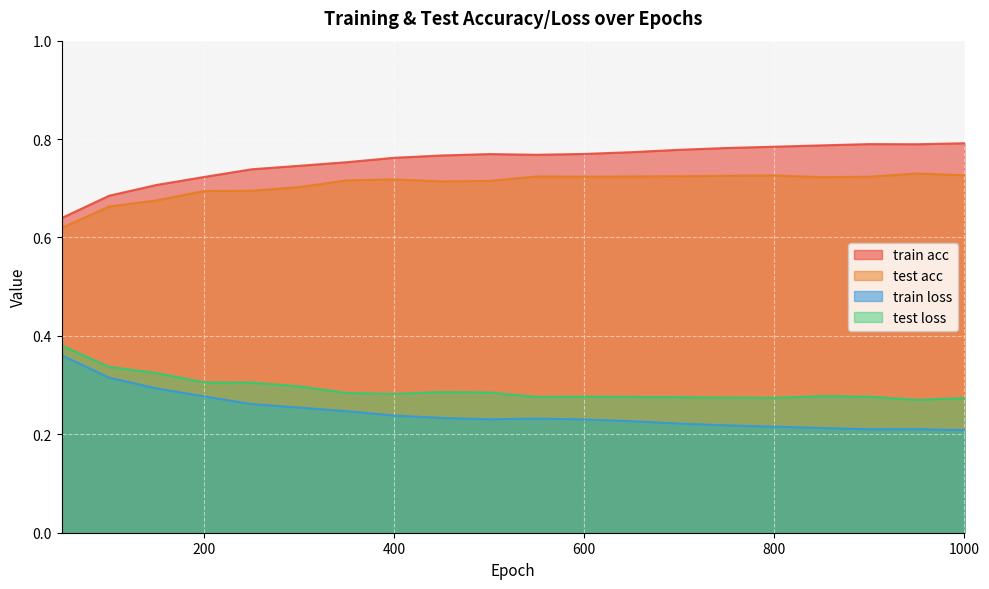

Reading left to right, transcribe all the data shown in this chart.

train acc: 50=0.6	100=0.7	150=0.7	200=0.7	250=0.7	300=0.7	350=0.8	400=0.8	450=0.8	500=0.8	550=0.8	600=0.8	650=0.8	700=0.8	750=0.8	800=0.8	850=0.8	900=0.8	950=0.8	1000=0.8
test acc: 50=0.6	100=0.7	150=0.7	200=0.7	250=0.7	300=0.7	350=0.7	400=0.7	450=0.7	500=0.7	550=0.7	600=0.7	650=0.7	700=0.7	750=0.7	800=0.7	850=0.7	900=0.7	950=0.7	1000=0.7
train loss: 50=0.4	100=0.3	150=0.3	200=0.3	250=0.3	300=0.3	350=0.2	400=0.2	450=0.2	500=0.2	550=0.2	600=0.2	650=0.2	700=0.2	750=0.2	800=0.2	850=0.2	900=0.2	950=0.2	1000=0.2
test loss: 50=0.4	100=0.3	150=0.3	200=0.3	250=0.3	300=0.3	350=0.3	400=0.3	450=0.3	500=0.3	550=0.3	600=0.3	650=0.3	700=0.3	750=0.3	800=0.3	850=0.3	900=0.3	950=0.3	1000=0.3